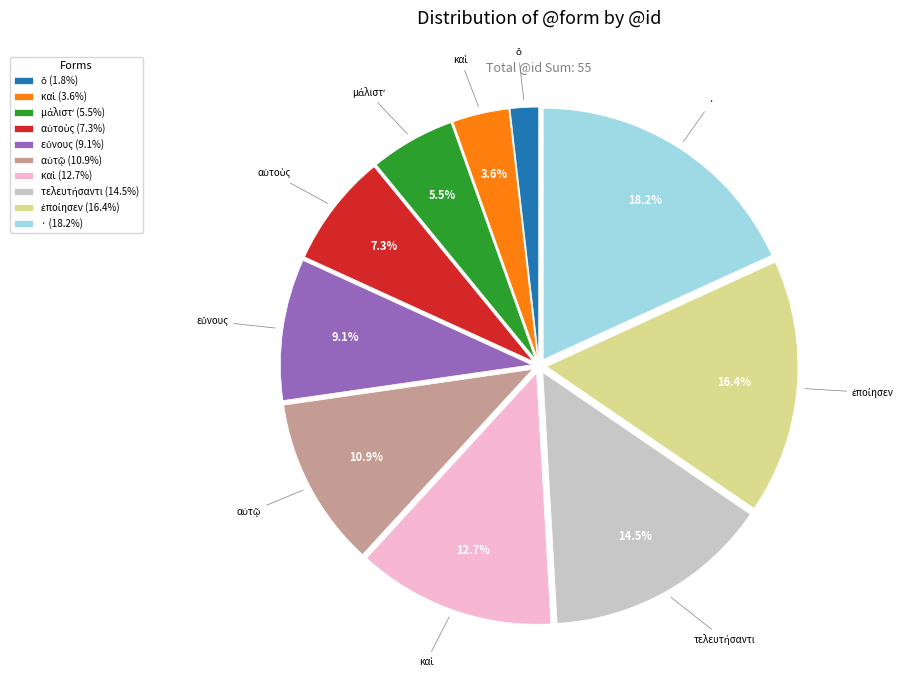

Does any single category account for the majority?

No